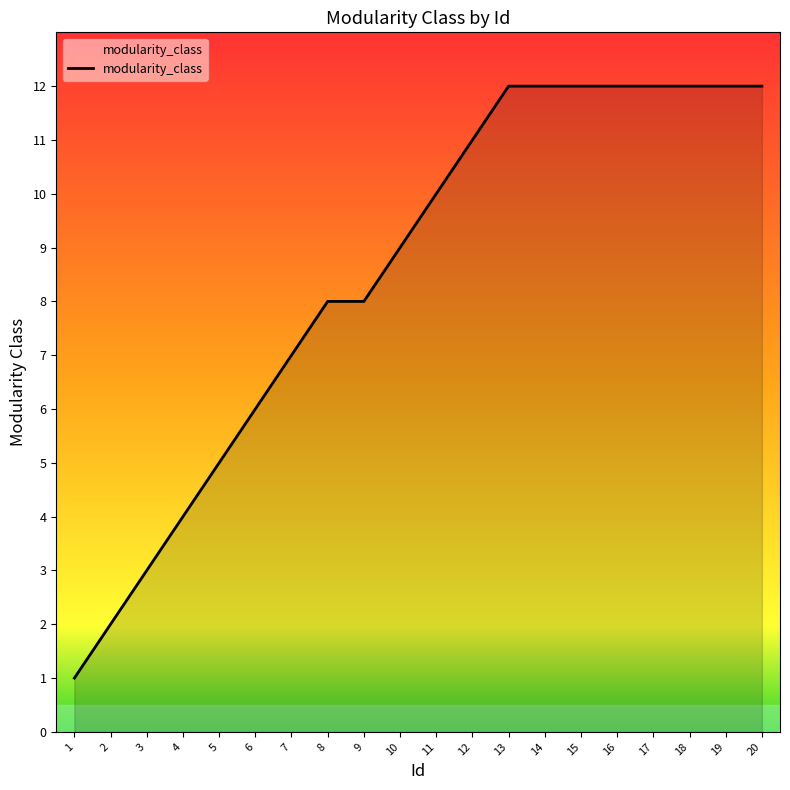

Is it true that the value at 18 is 12?

True